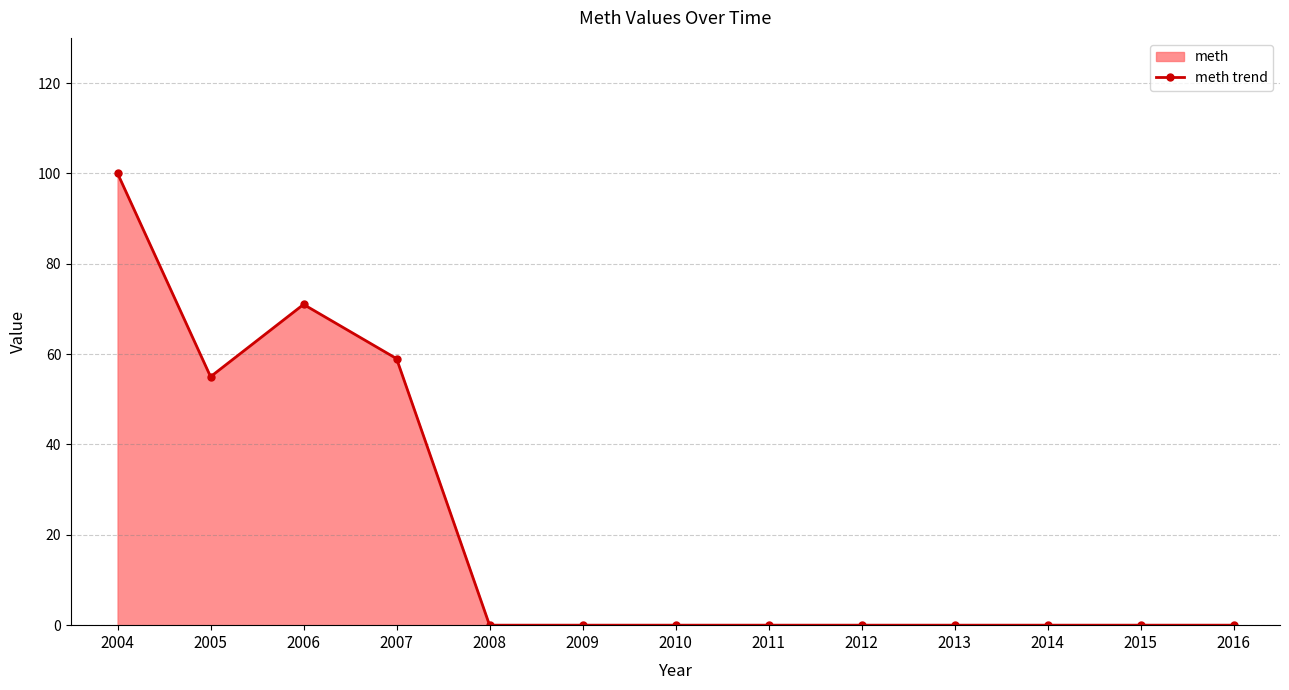

How many values are above zero?

4